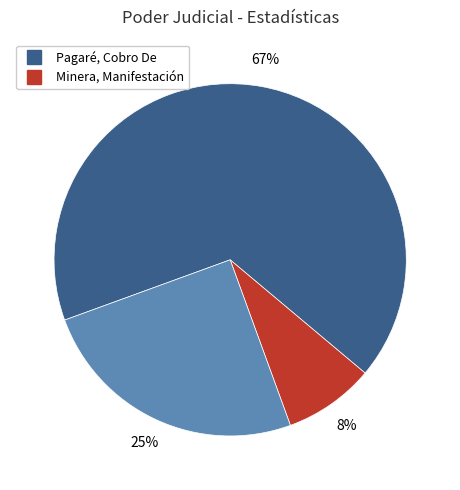

To the nearest percent, what is the average slice percentage?

33%